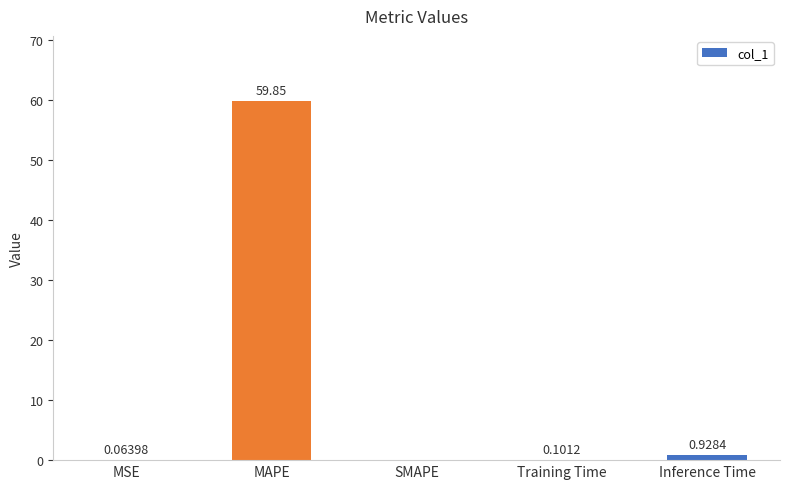

Which category has the highest value across all series?

MAPE